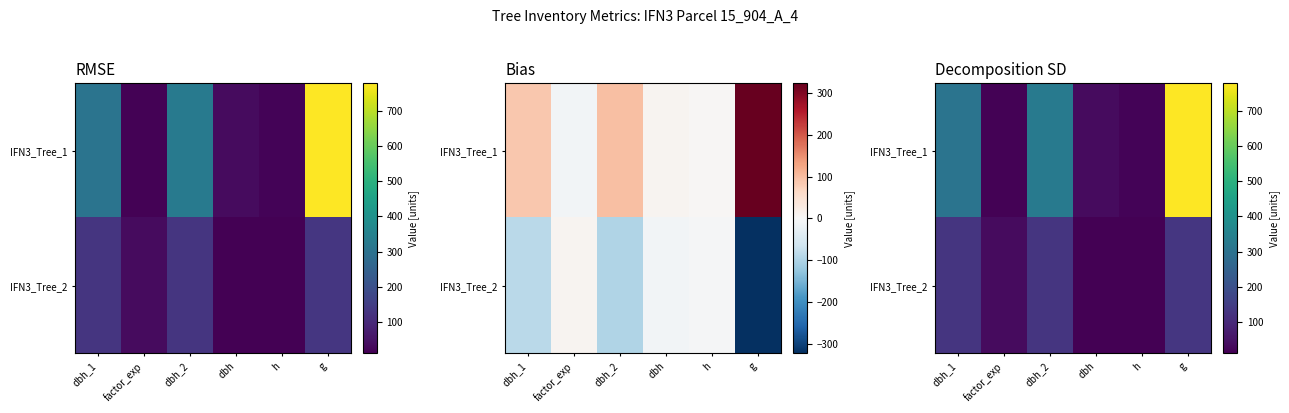

How many data points in IFN3_Tree_2 are less than 130?

3